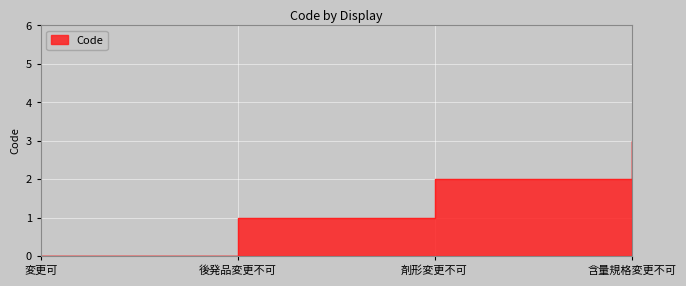

Where is the data nearest to the value 1?

後発品変更不可